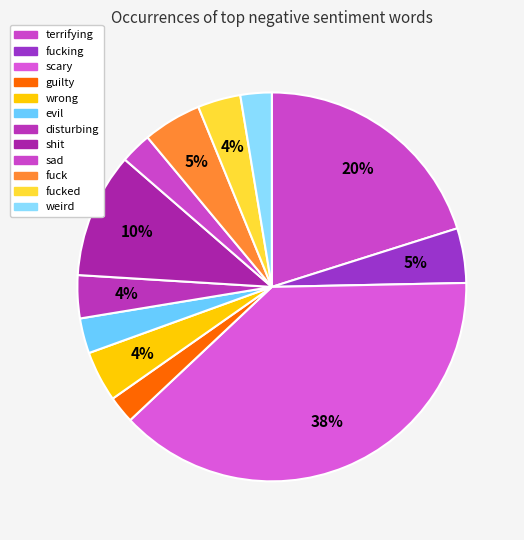

How many slices are in this pie chart?

12